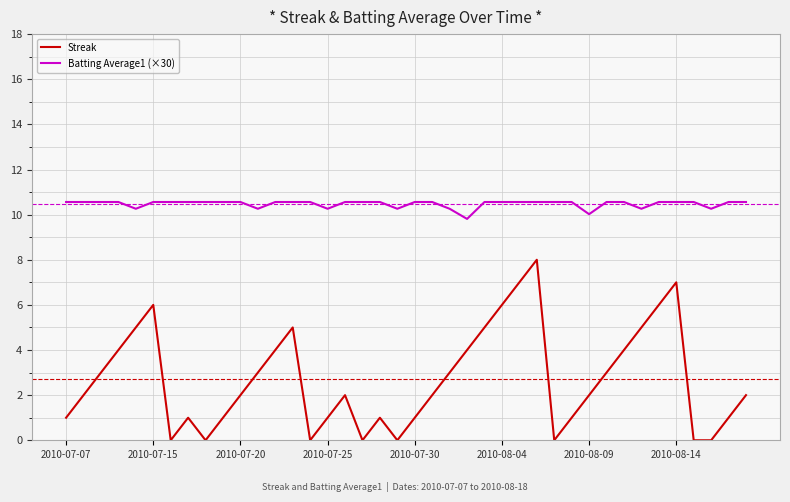

Which series has the largest range (max minus min)?

Streak